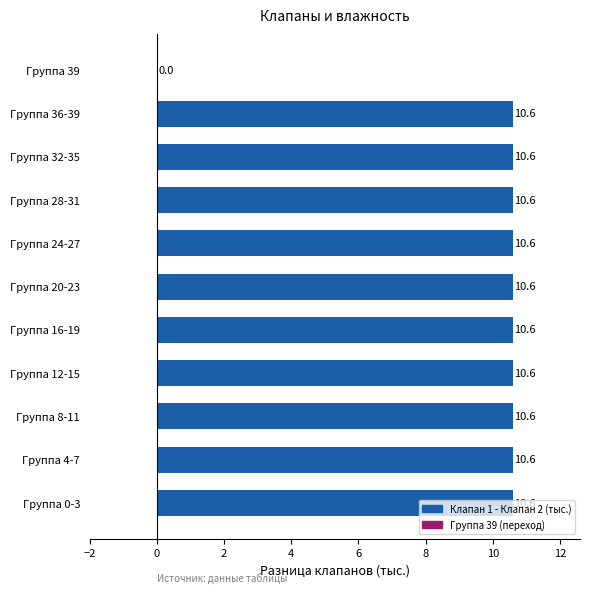

Is it true that the value at Группа 24-27 is 10.6?

True